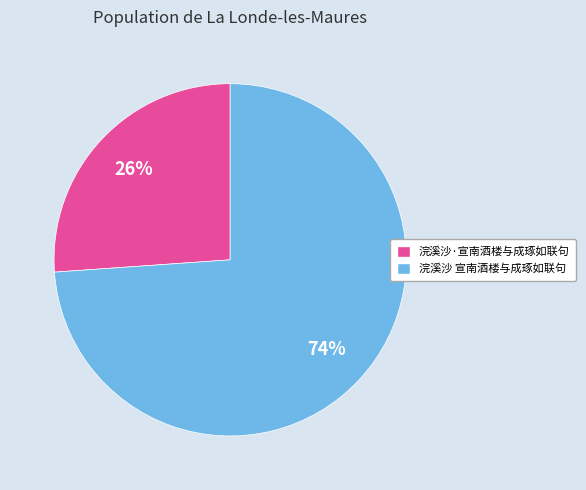

Count the number of slices in the pie.

2